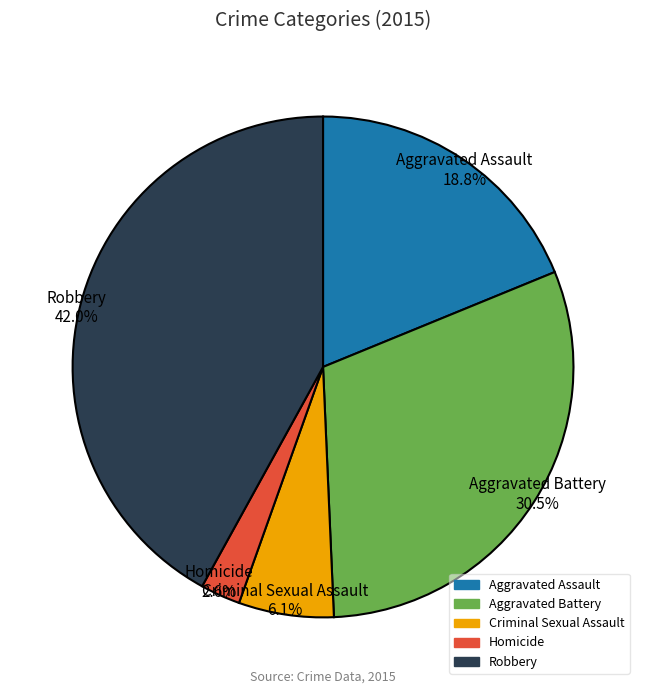

Is Homicide the majority of the pie?

No